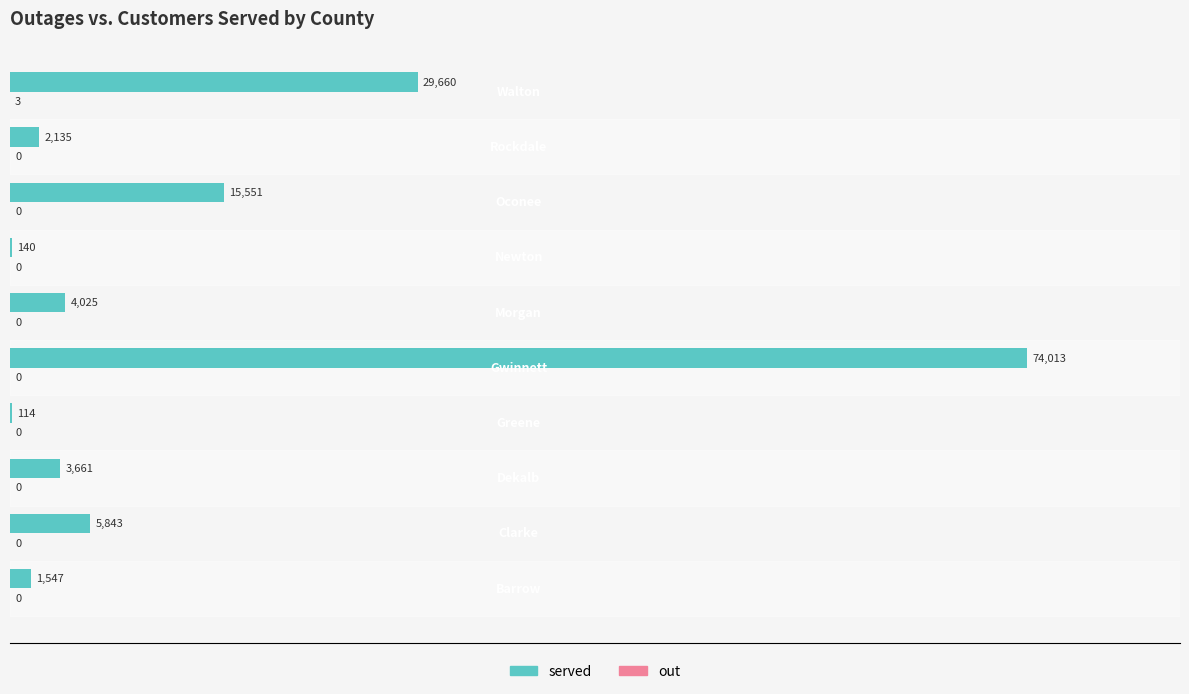

Which series has the largest total across all categories?

served